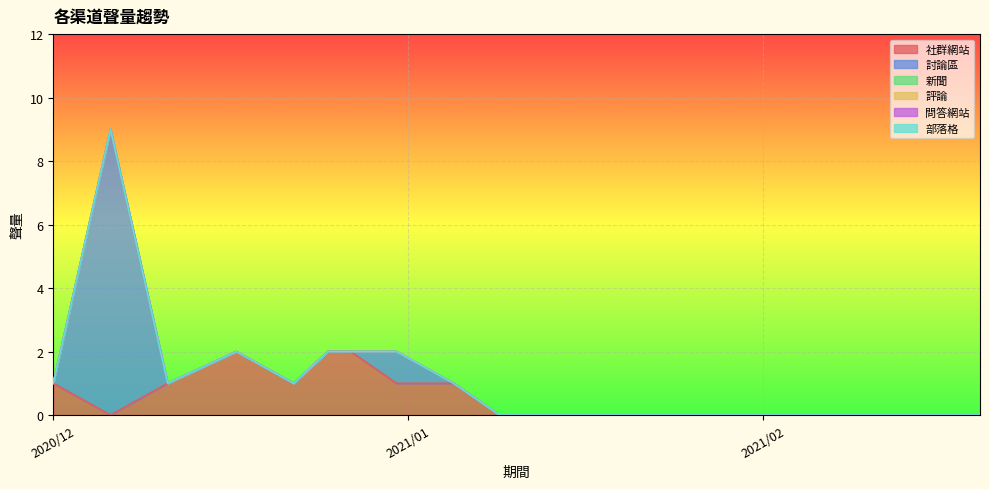

At how many categories does at least one series exceed 1?

4